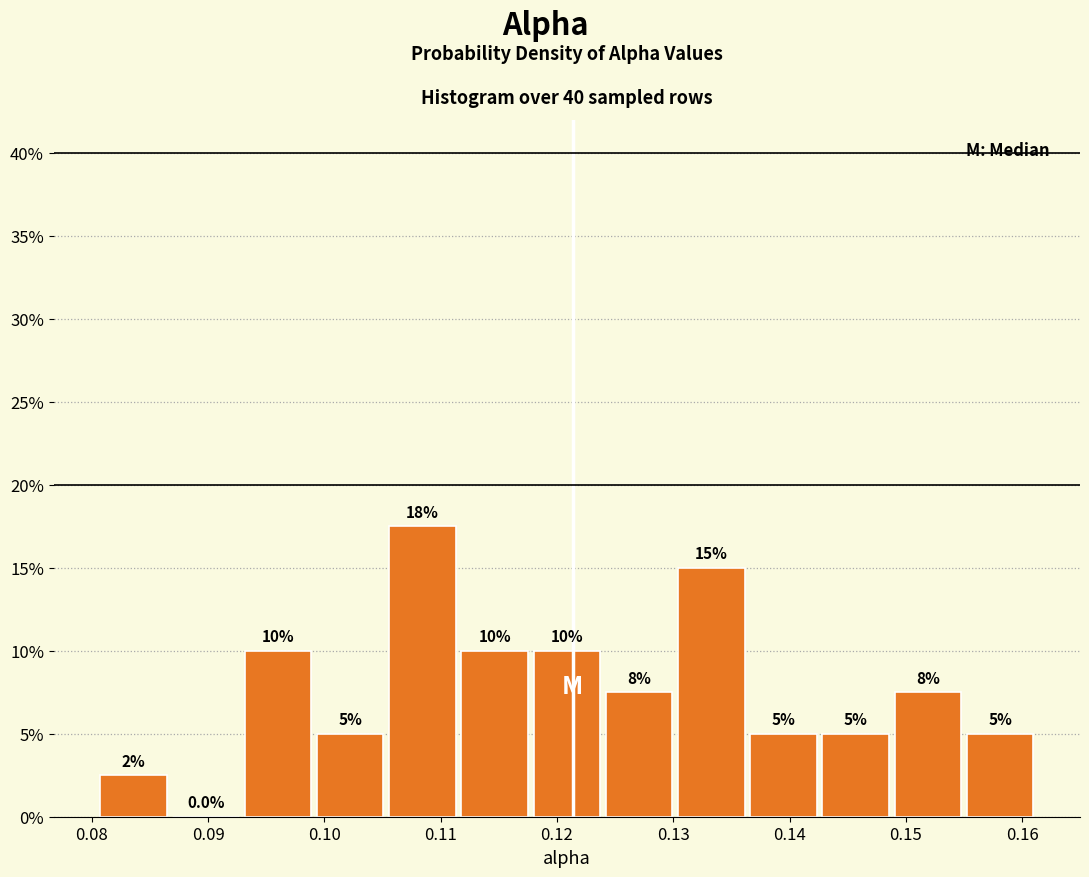

Over which range of the x-axis is the bar tallest?

0.105 to 0.112